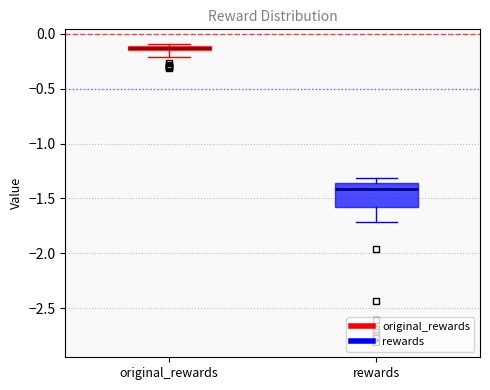

Which box is the tallest, from its lower edge to its upper edge?

rewards